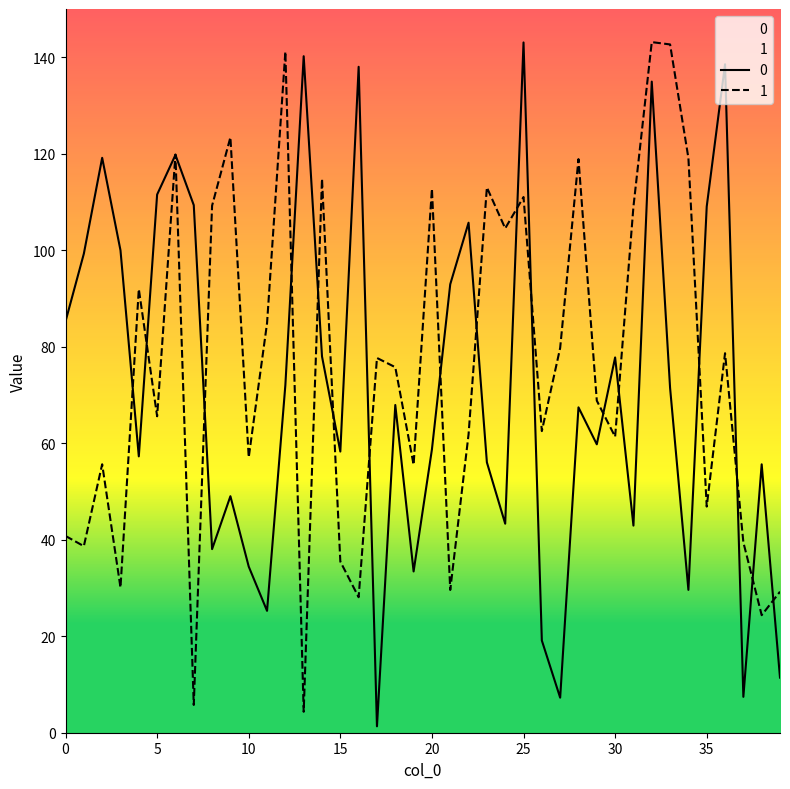

How many times do 0 and 1 cross each other?

19